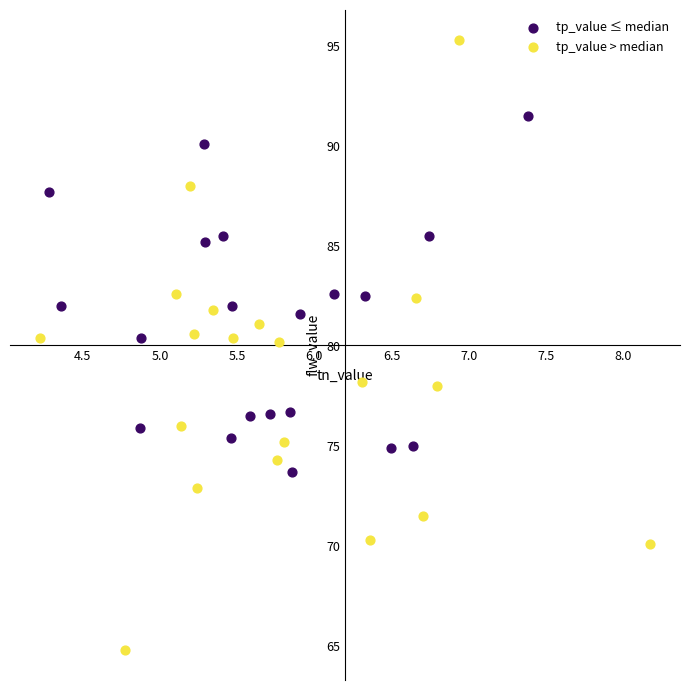

Which series reaches the minimum Y coordinate?

tp_value > median